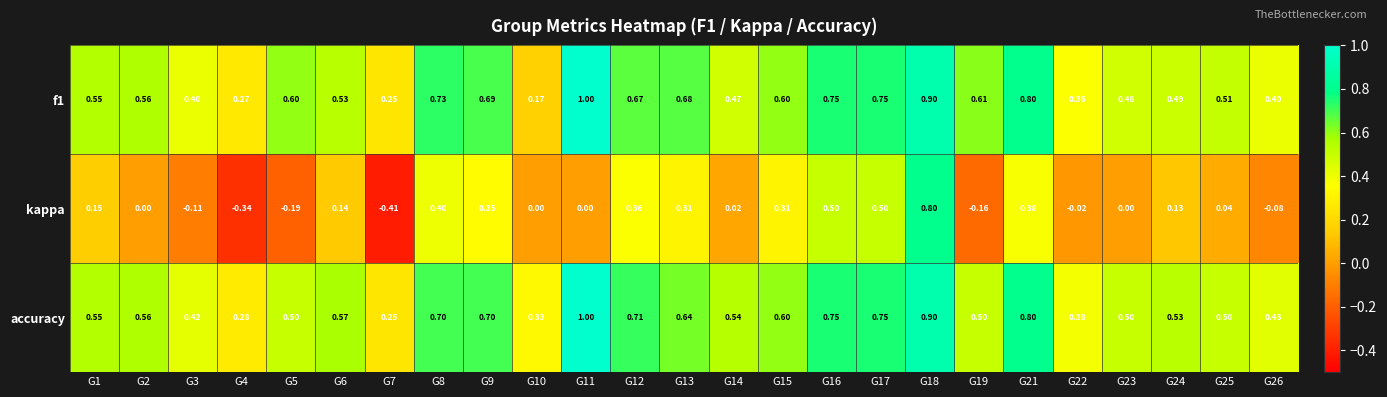

What is the total value across all series at G9?

1.7